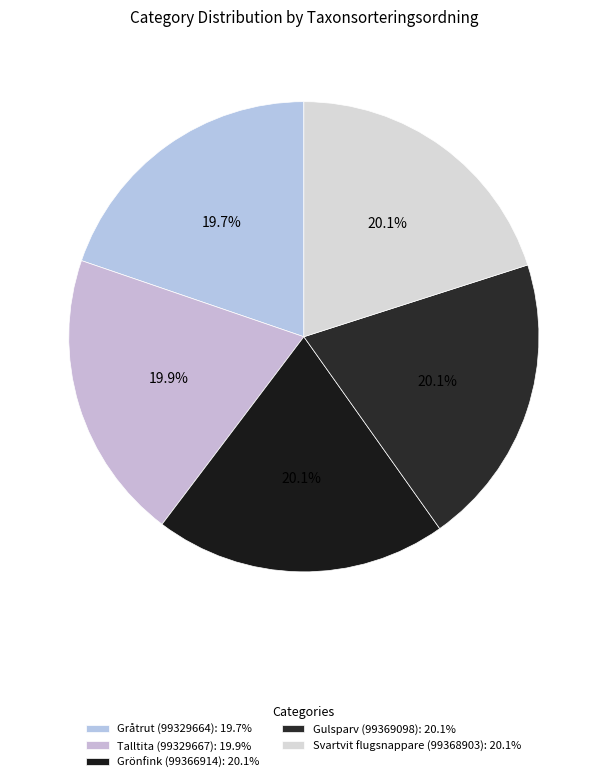

How many segments does this pie chart have?

5